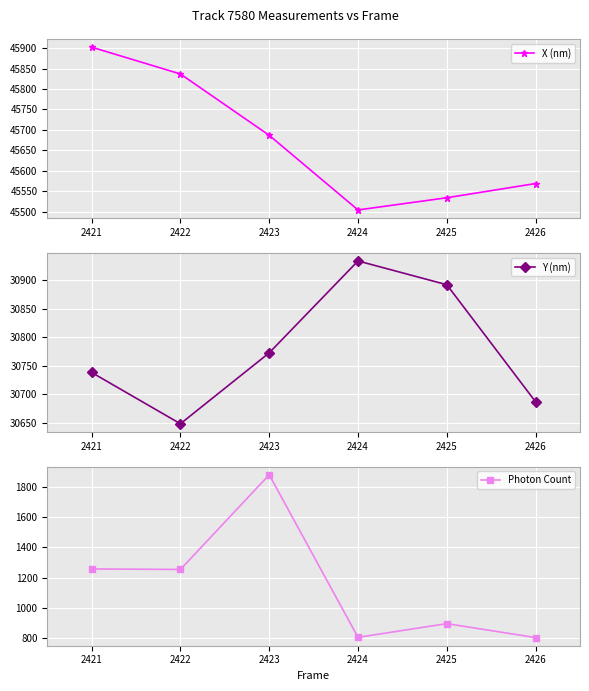

List the series in order of their overall mean, lowest first.

Photon Count, Y (nm), X (nm)